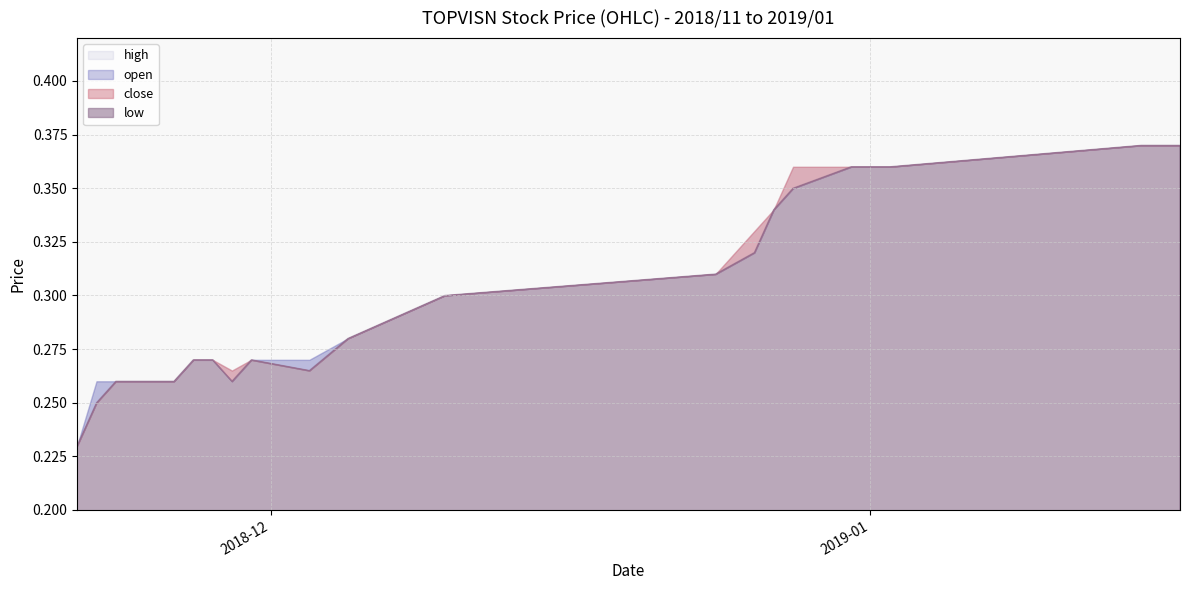

What is the value of the high point at the 12th from the left?

0.3